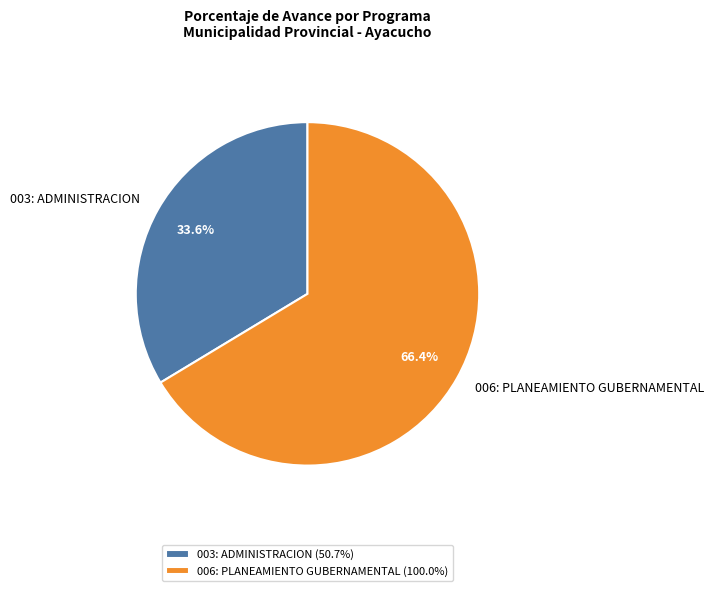

To the nearest percent, what is the difference between the largest and smallest slice percentages?

33%